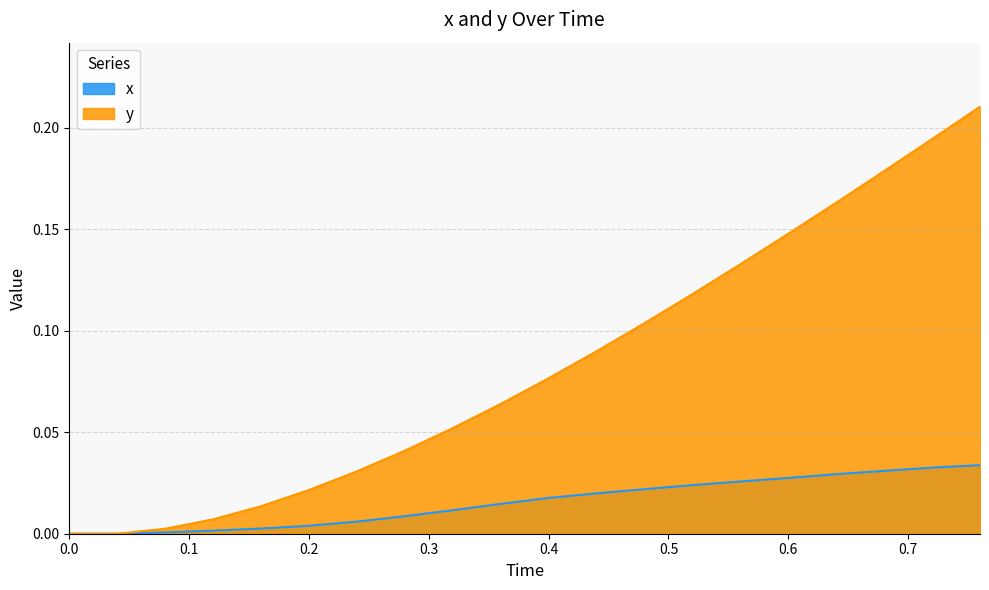

True or false: y and x cross at least once.

False